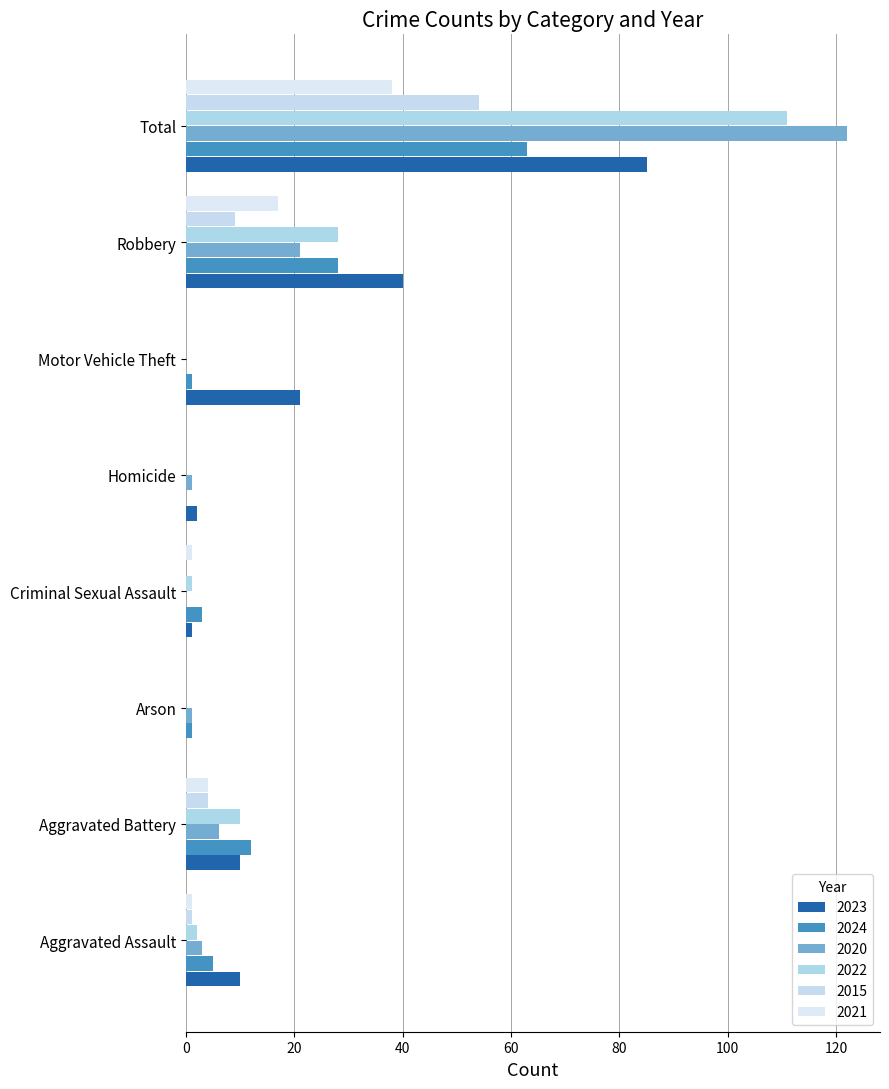

What is the sum of the 2020 values at Homicide and Criminal Sexual Assault?

1